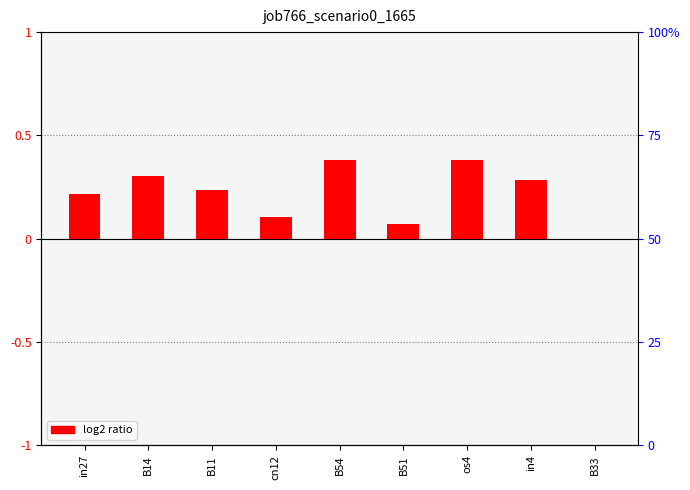

Does the chart contain stacked bars?

No